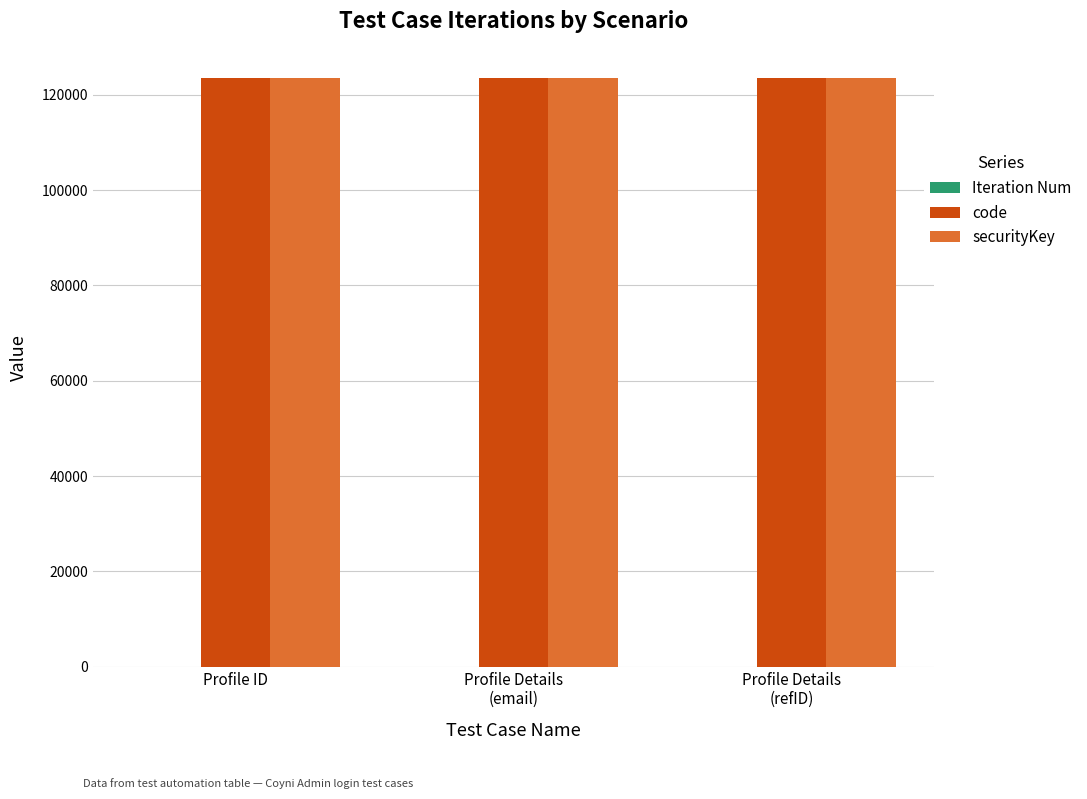

What is the greatest value displayed?

123456